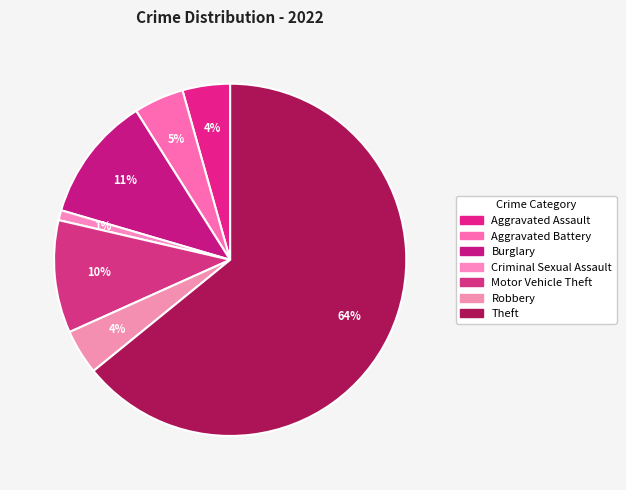

Is the sum of Motor Vehicle Theft and Criminal Sexual Assault greater than half?

No